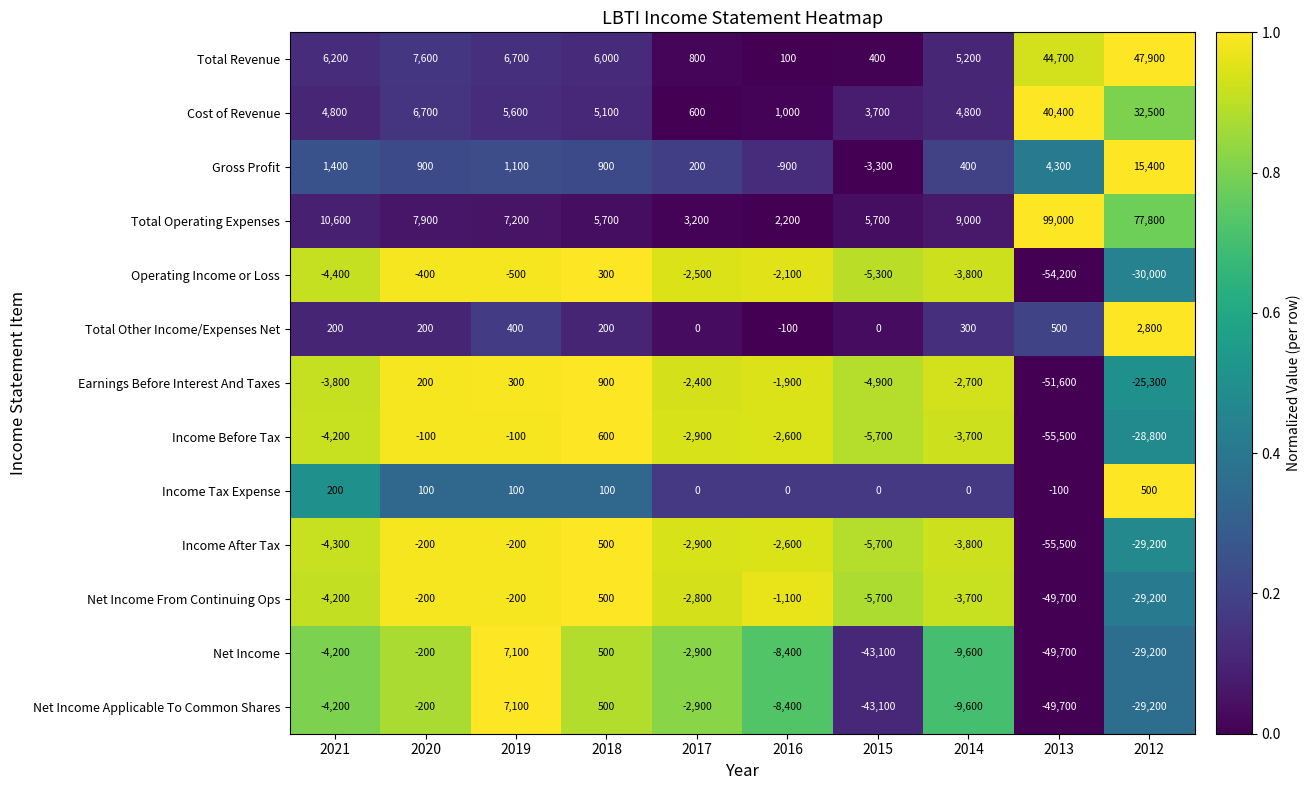

What is the total value across all series at 2016?

-24800